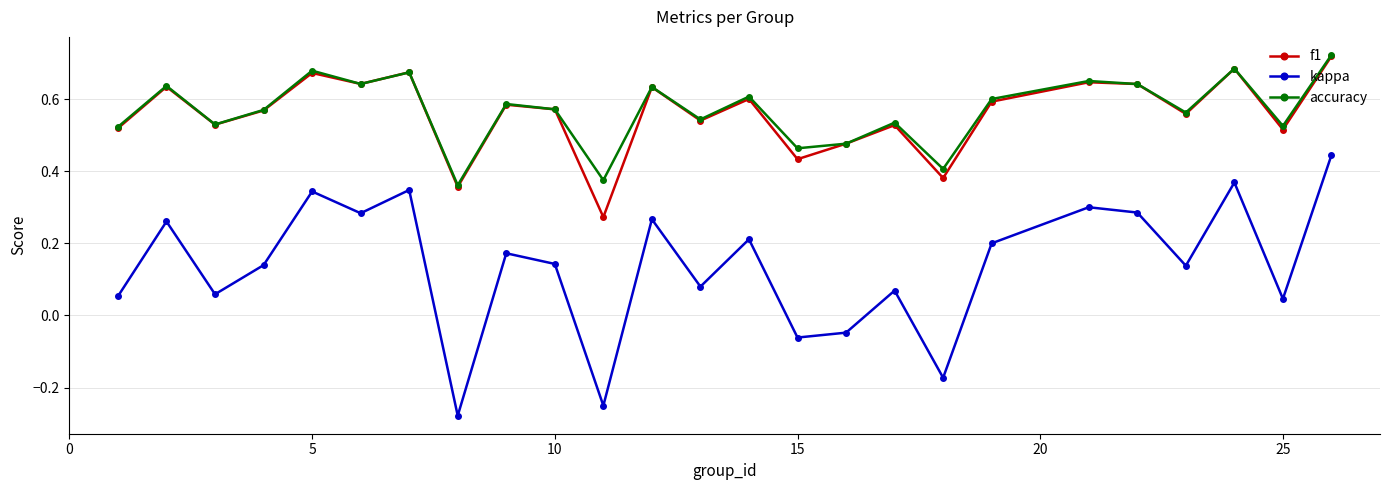

True or false: accuracy and kappa intersect in this chart.

False